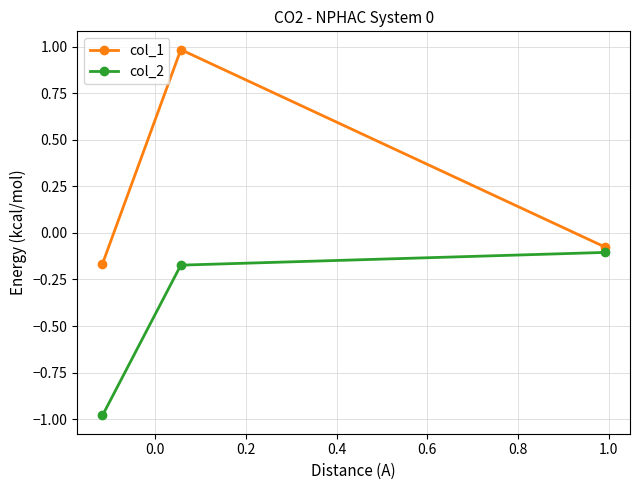

What is the minimum value for col_2?

-1.0